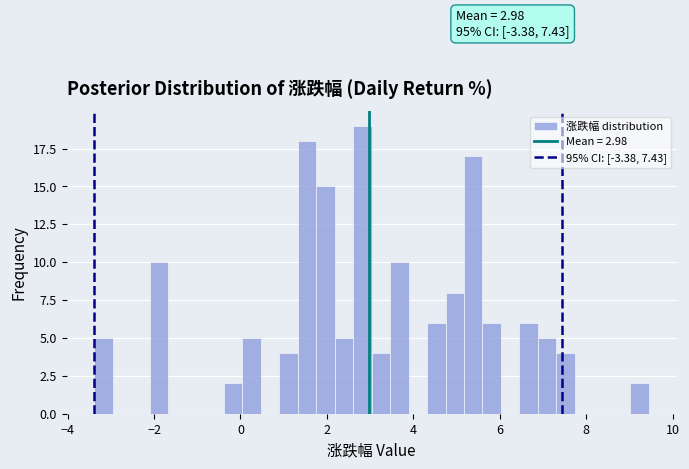

Around what value on the x-axis is the tallest bar? Give the approximate position of its centre, as read against the axis.

2.8